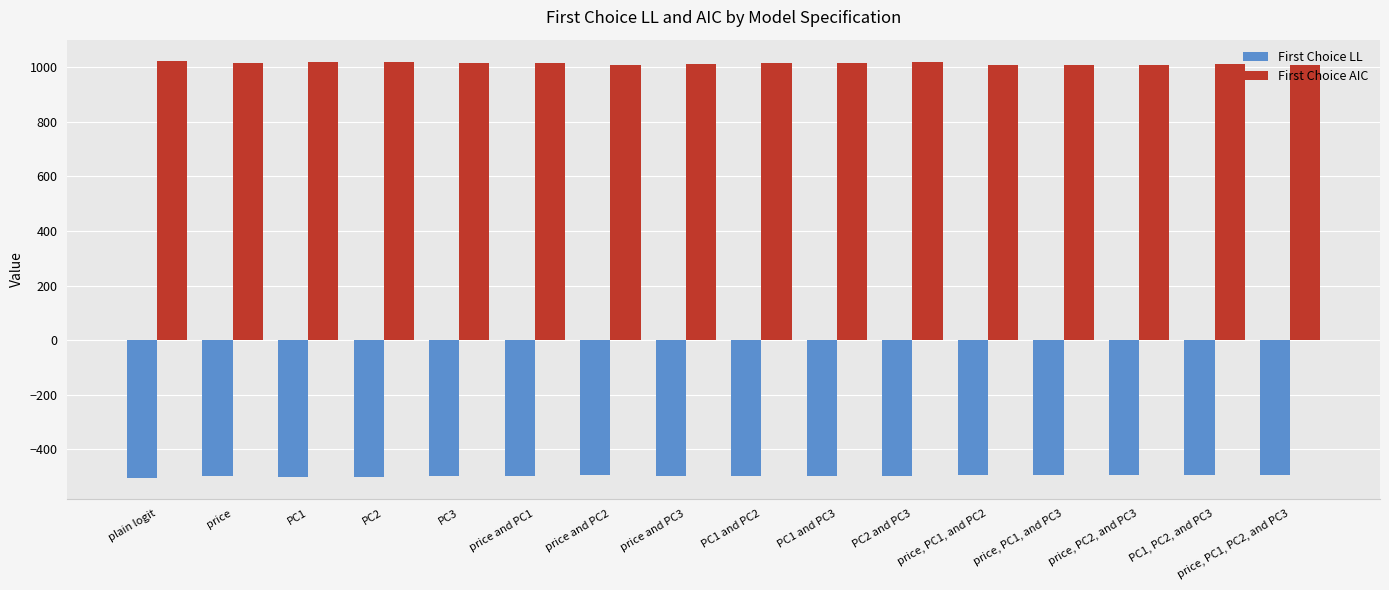

What is the sum of the First Choice AIC values at plain logit and price and PC3?

2037.0